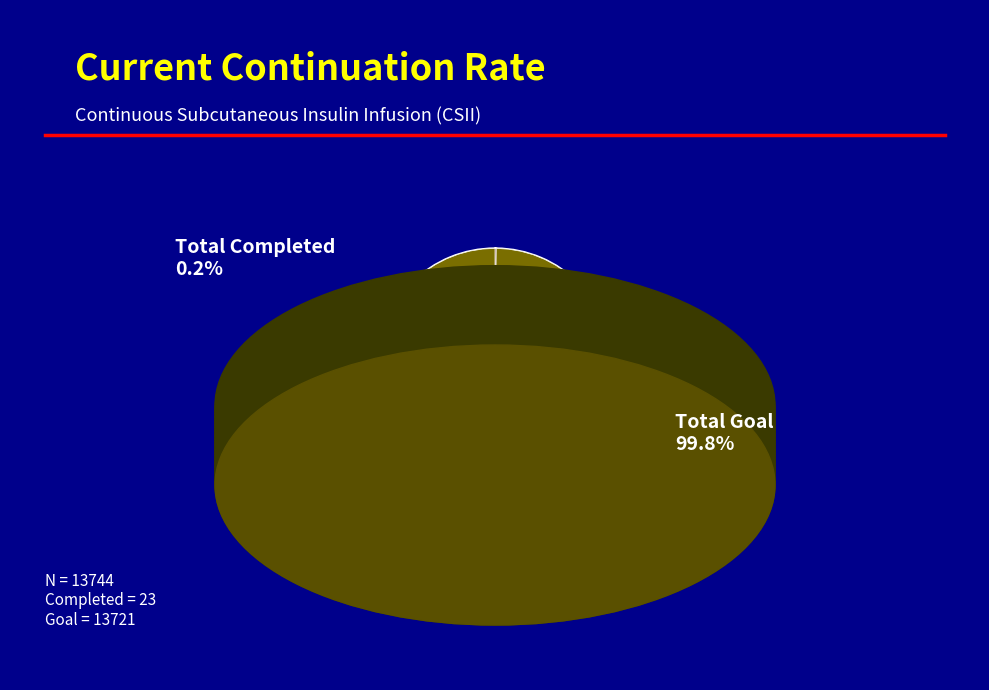

Is there a majority slice in this chart?

Yes